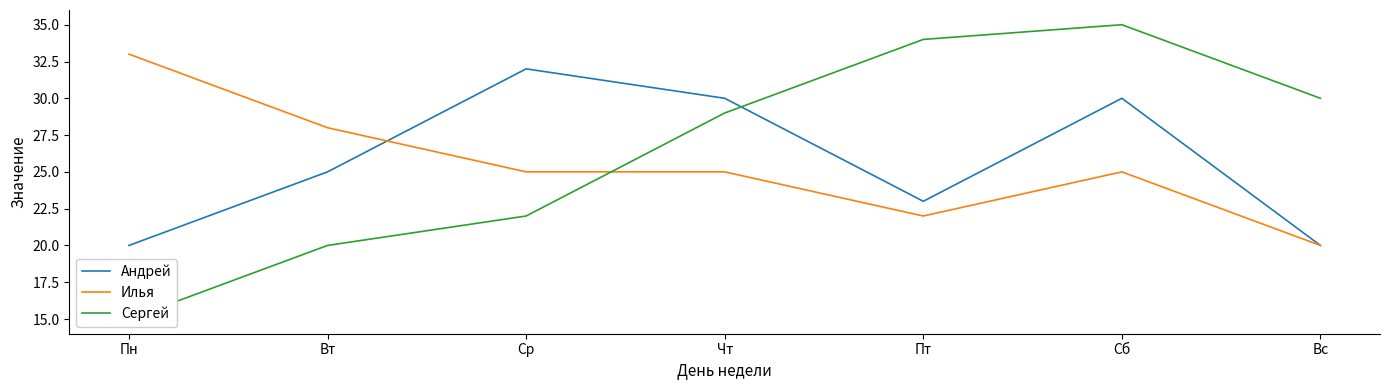

What is the label of the 2nd point from the right?

Сб